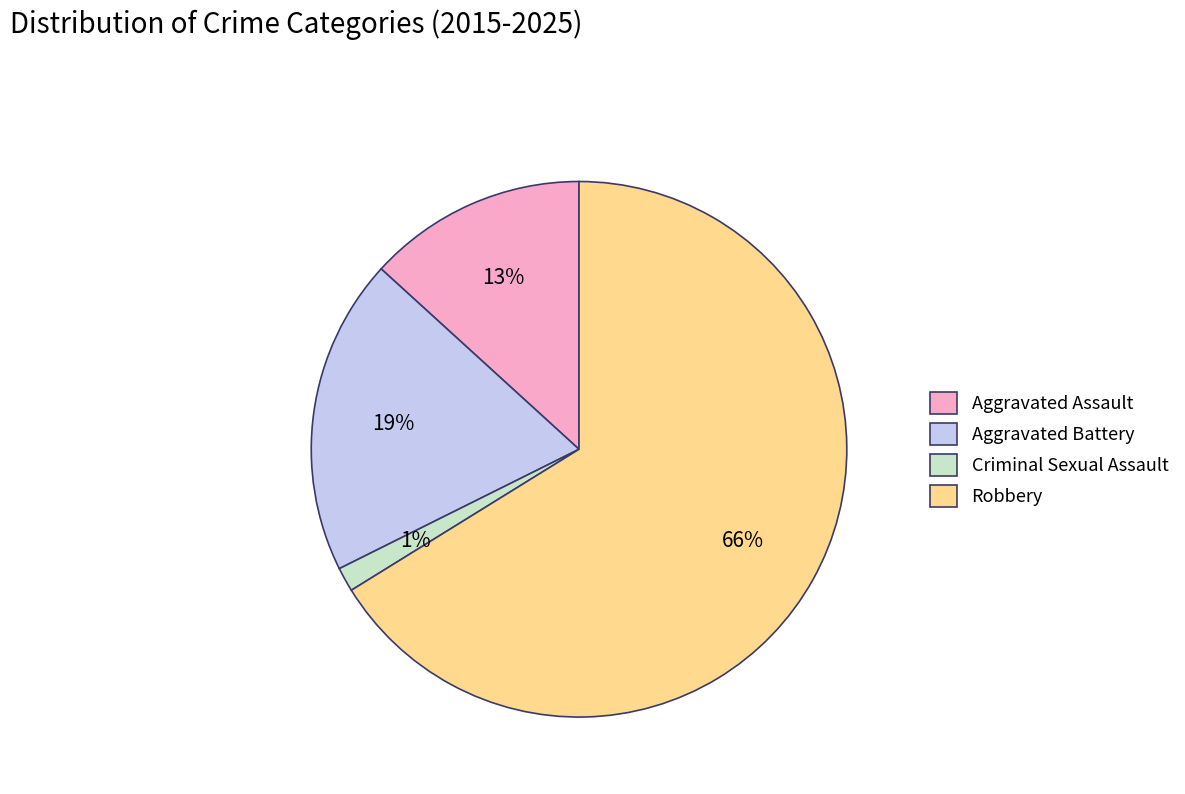

What is the largest slice in the pie chart?

Robbery